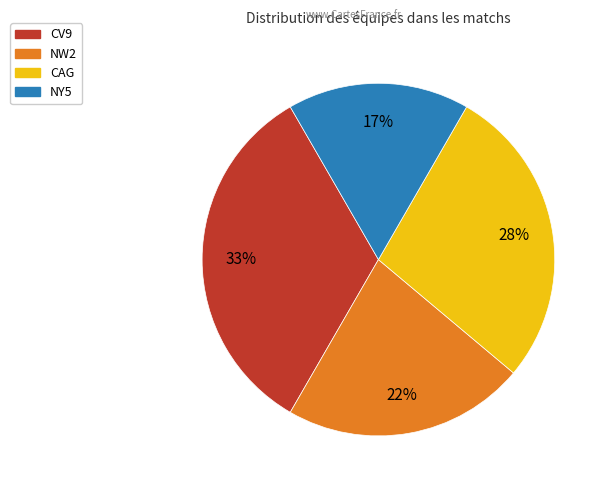

Does CV9 represent more than half of the total?

No